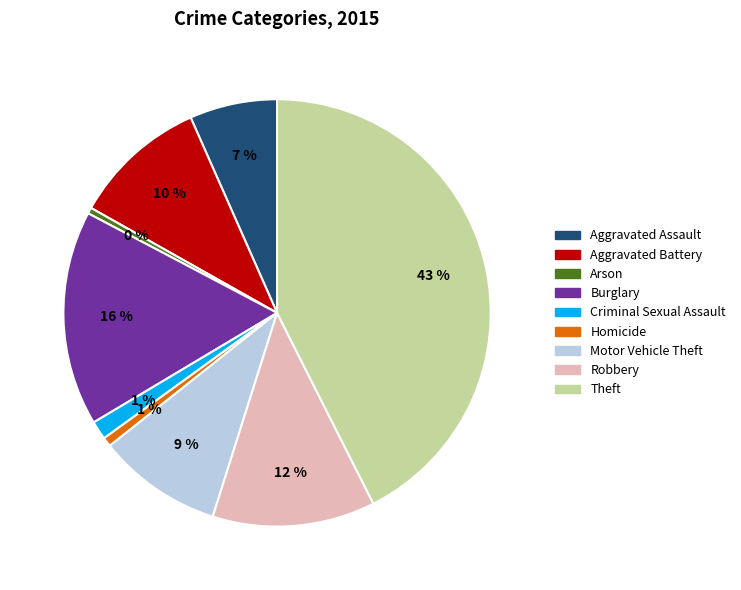

Count the number of slices in the pie.

9